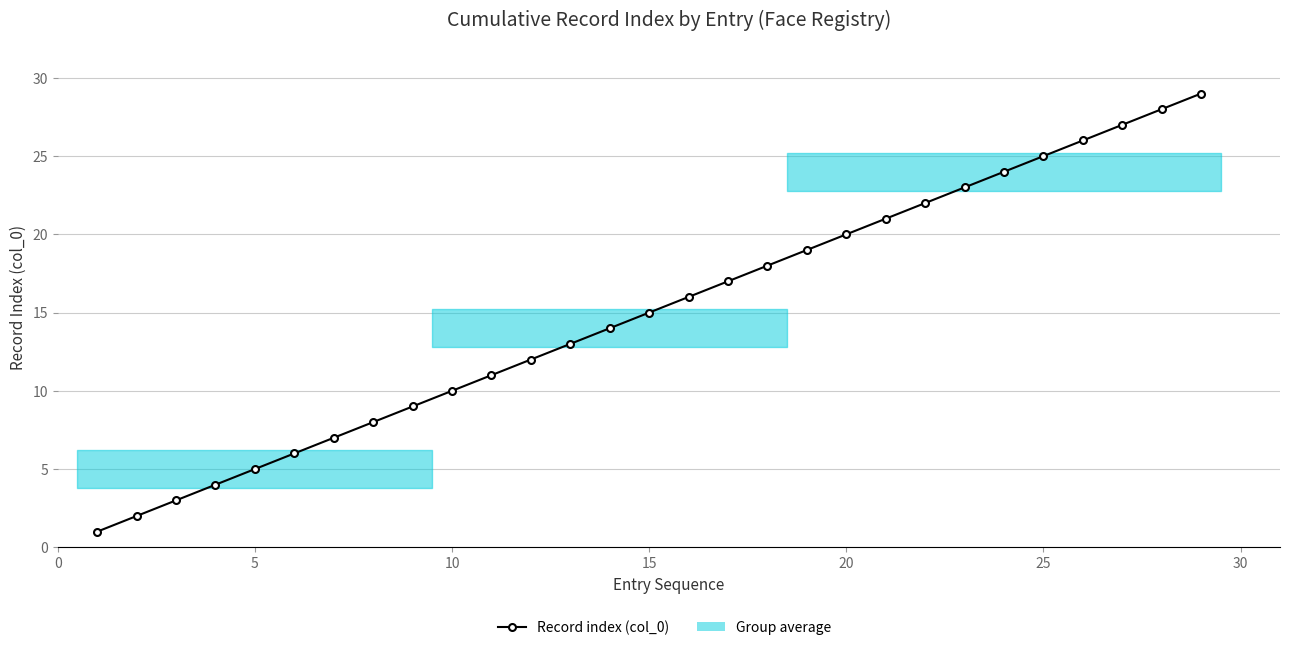

Reading left to right, what are all the values shown in this chart?

1	2	3	4	5	6	7	8	9	10	11	12	13	14	15	16	17	18	19	20	21	22	23	24	25	26	27	28	29